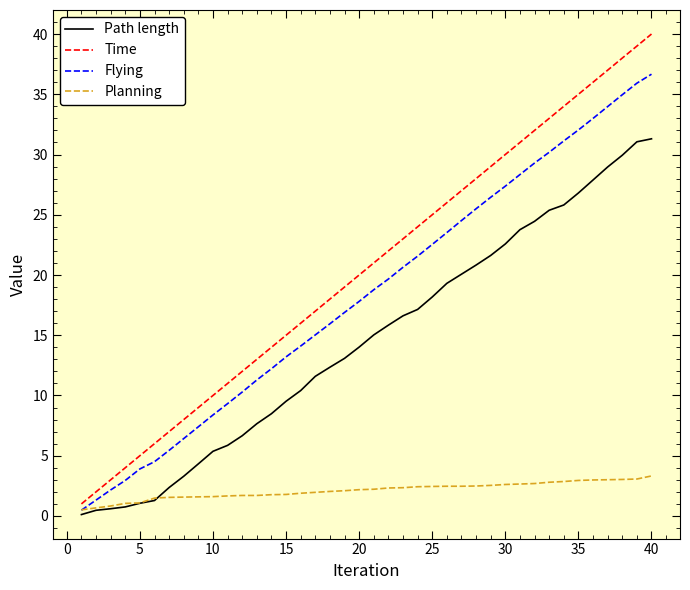

Rank the series by their maximum value, from highest to lowest.

Time, Flying, Path length, Planning